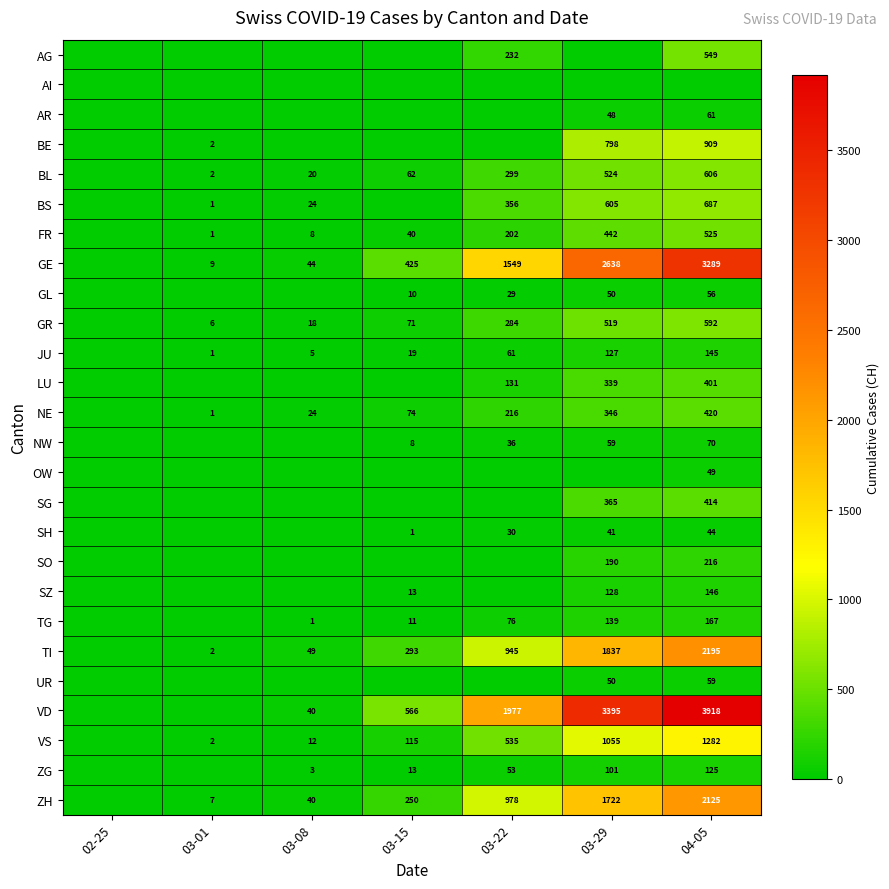

How many distinct data groups are displayed?

26